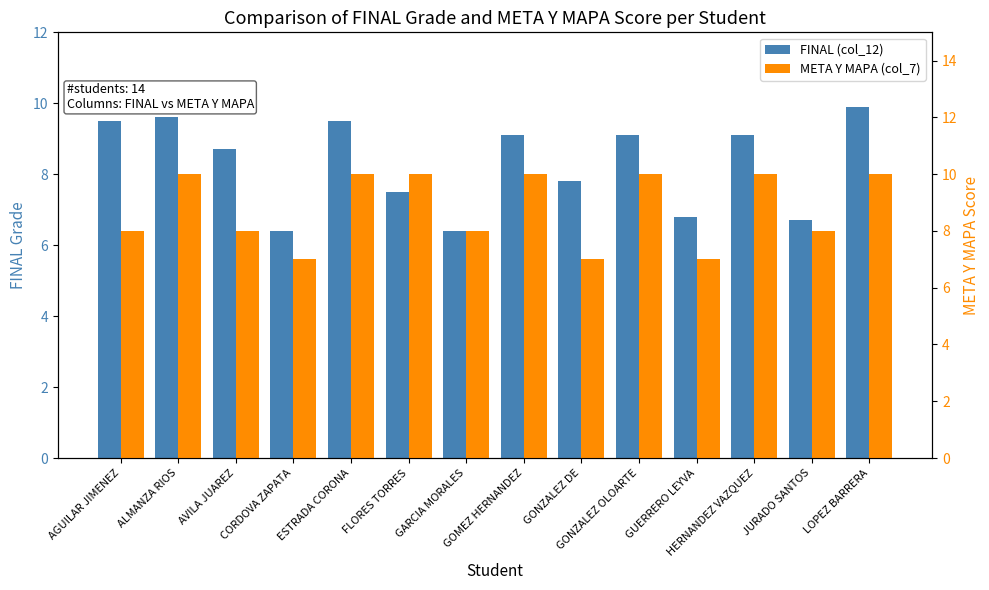

Is it true that META Y MAPA (col_7) equals 12.6 at GARCIA MORALES?

False